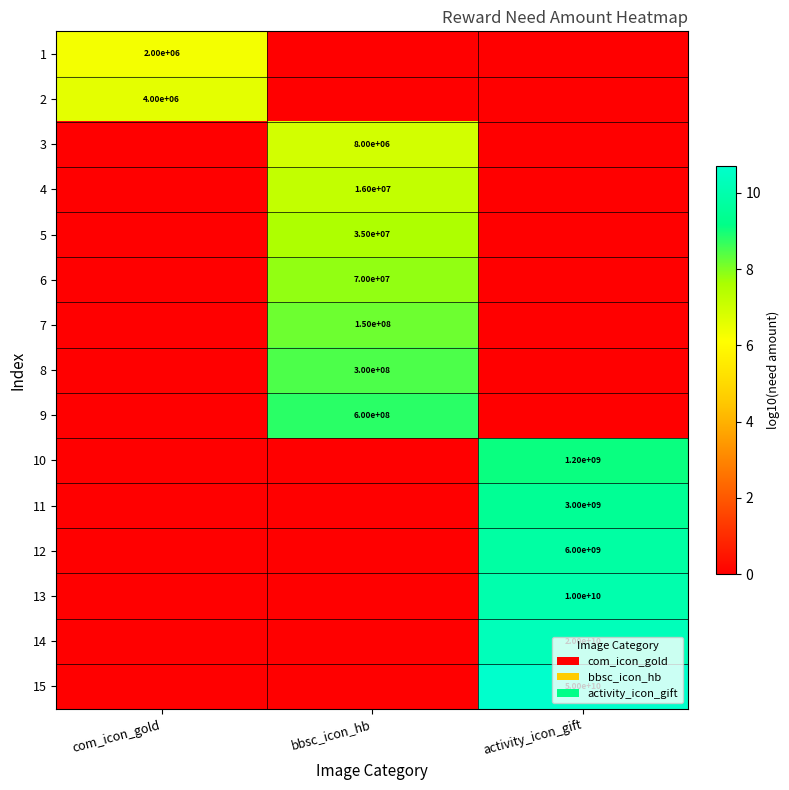

Is it true that 3 equals 11796671 at bbsc_icon_hb?

False